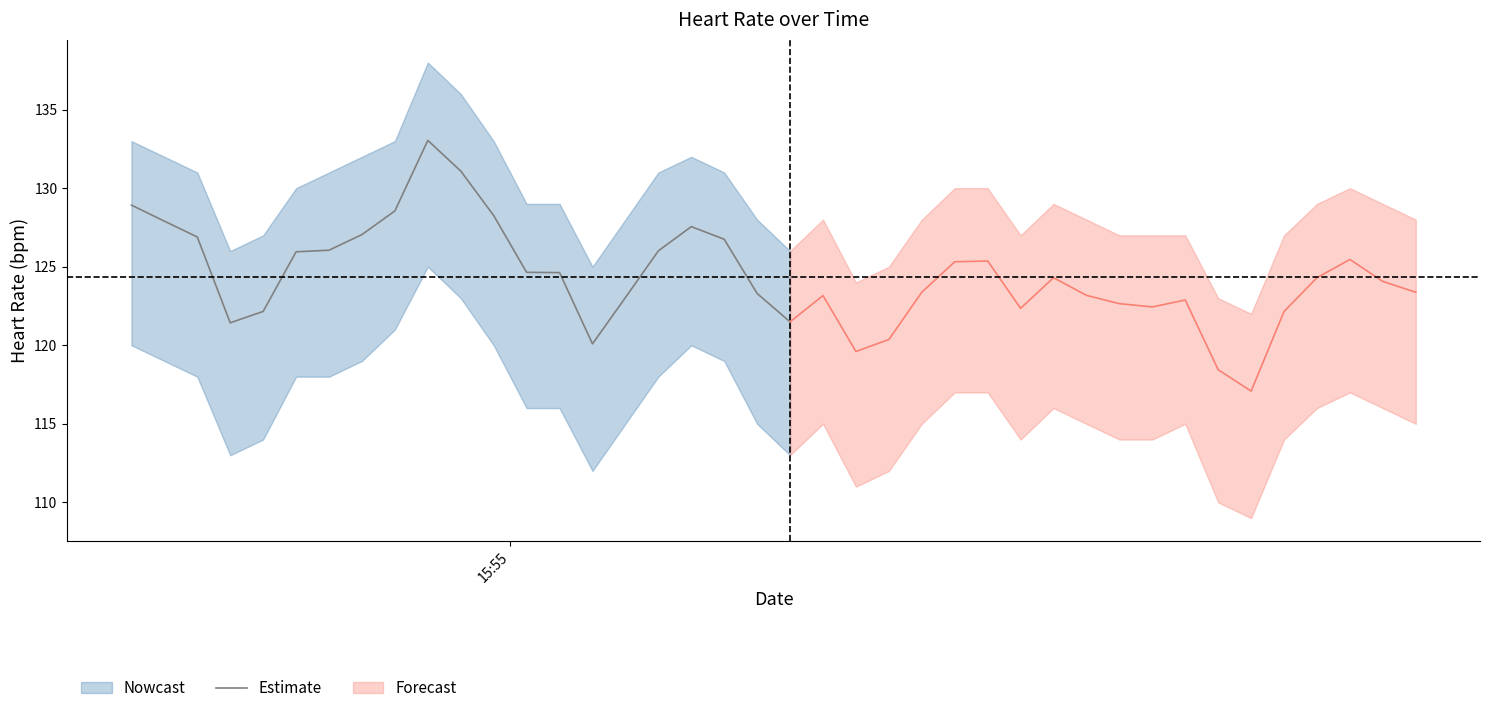

What is the greatest value displayed?

133.0